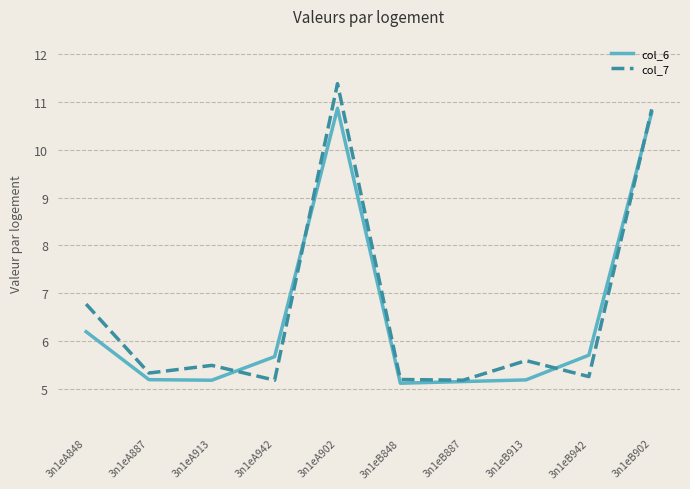

What is the difference between the highest and lowest values at 3n1eA848?

0.6